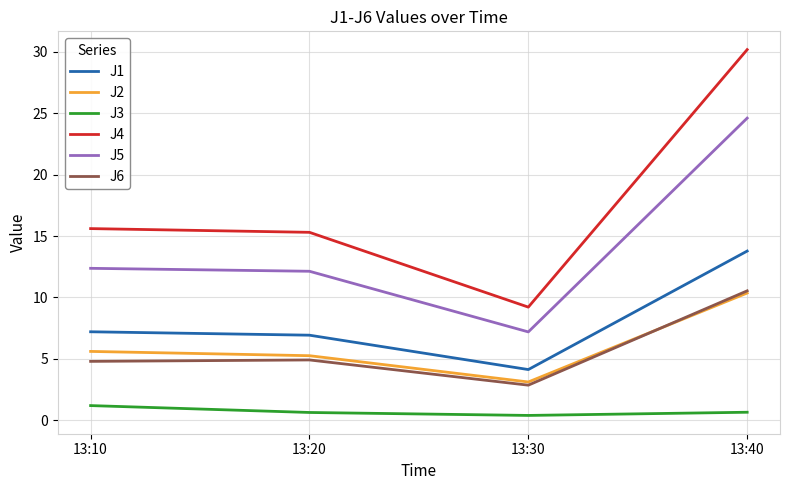

True or false: J5 and J3 cross at least once.

False